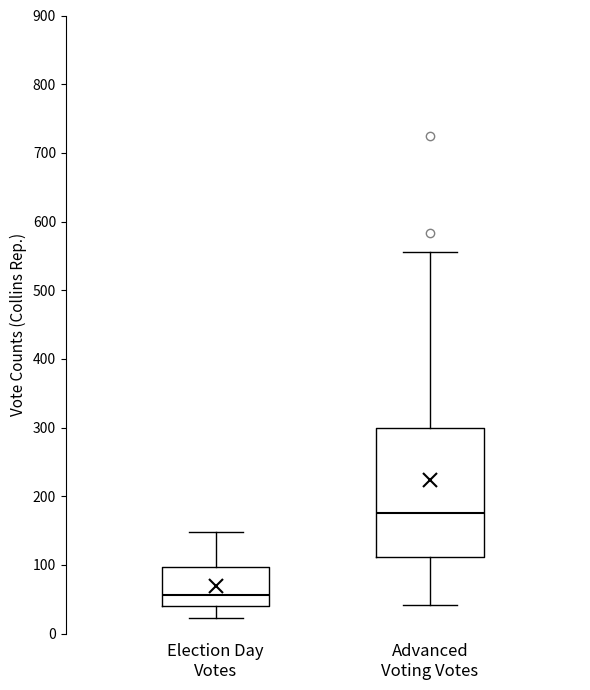

Comparing the boxes themselves (not the whiskers), which one is the tallest?

Advanced Voting Votes